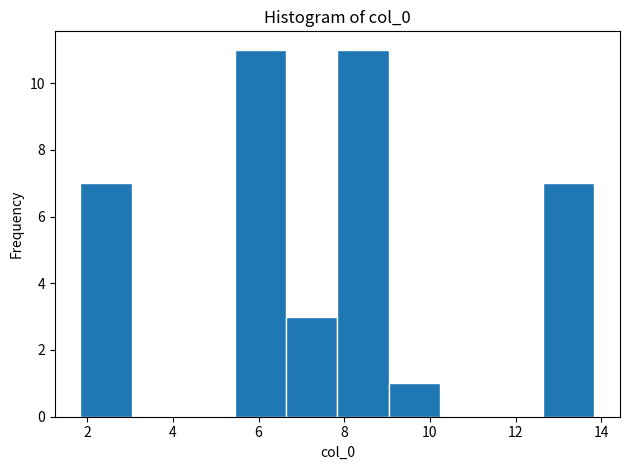

Reading left to right, list every bar in this chart as the range it spans on the x-axis followed by its height. Neither the bar edges nor the heights are printed on the chart, so give them approximately, as read against the axes.

1.8 to 3.0: 7
3.0 to 4.2: 0
4.2 to 5.4: 0
5.4 to 6.6: 11
6.6 to 7.8: 3
7.8 to 9.0: 11
9.0 to 10.2: 1
10.2 to 11.4: 0
11.4 to 12.6: 0
12.6 to 13.8: 7